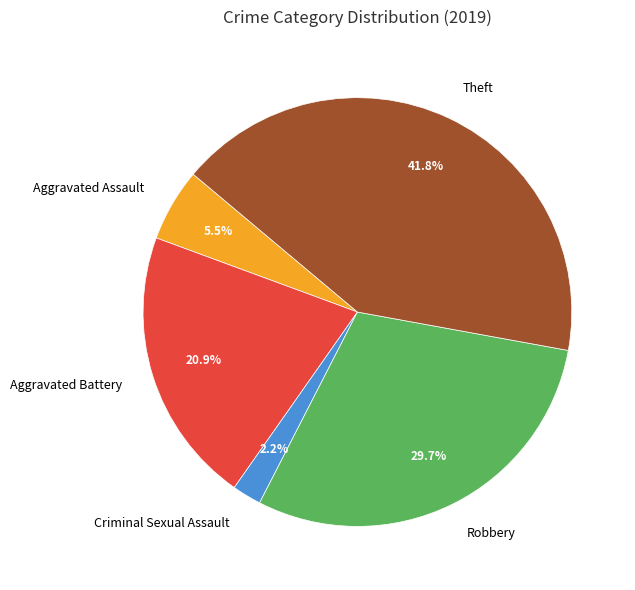

How much of the chart is everything except Aggravated Assault?

94.5%